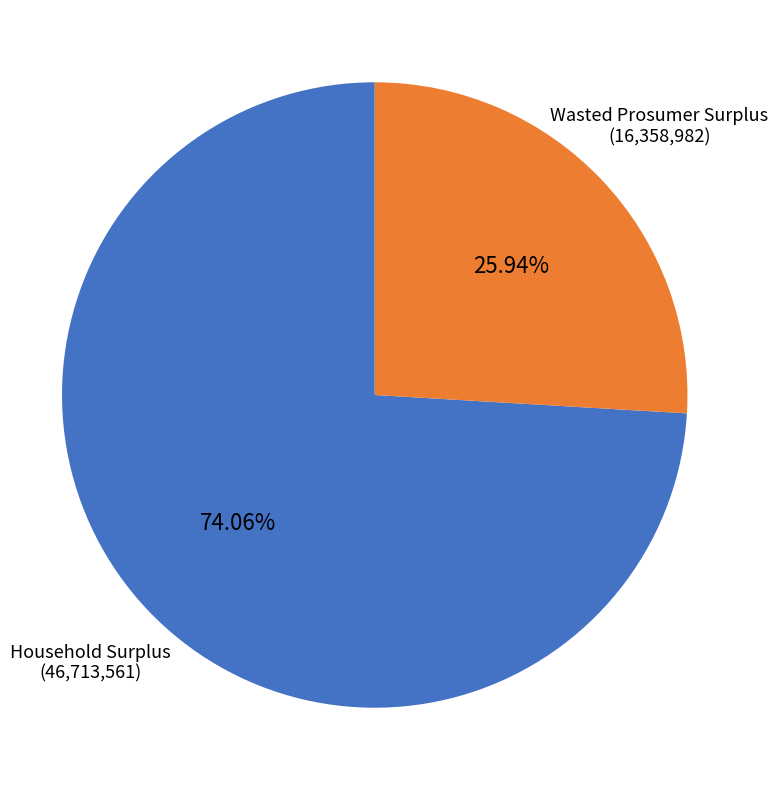

Do Household Surplus and Wasted Prosumer Surplus together represent more than half of the pie?

Yes